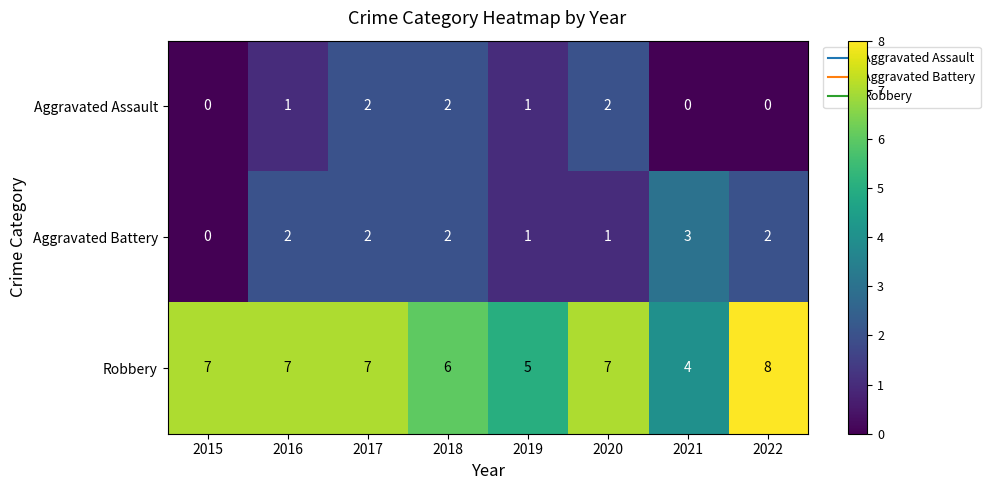

Is it true that Robbery equals 7 at 2017?

True